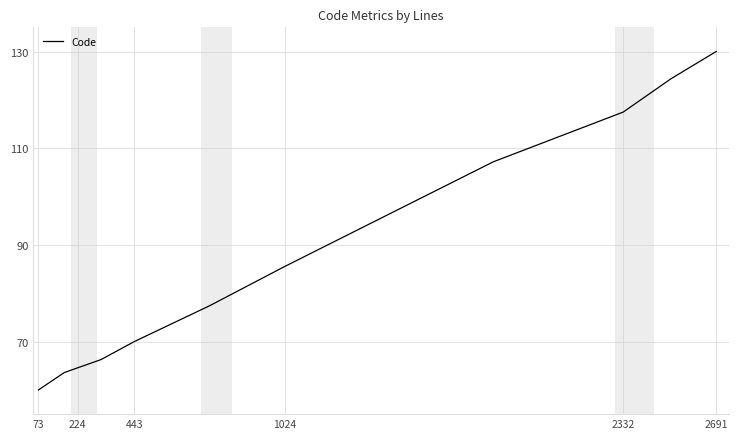

What is the minimum value shown in the chart?

60.0